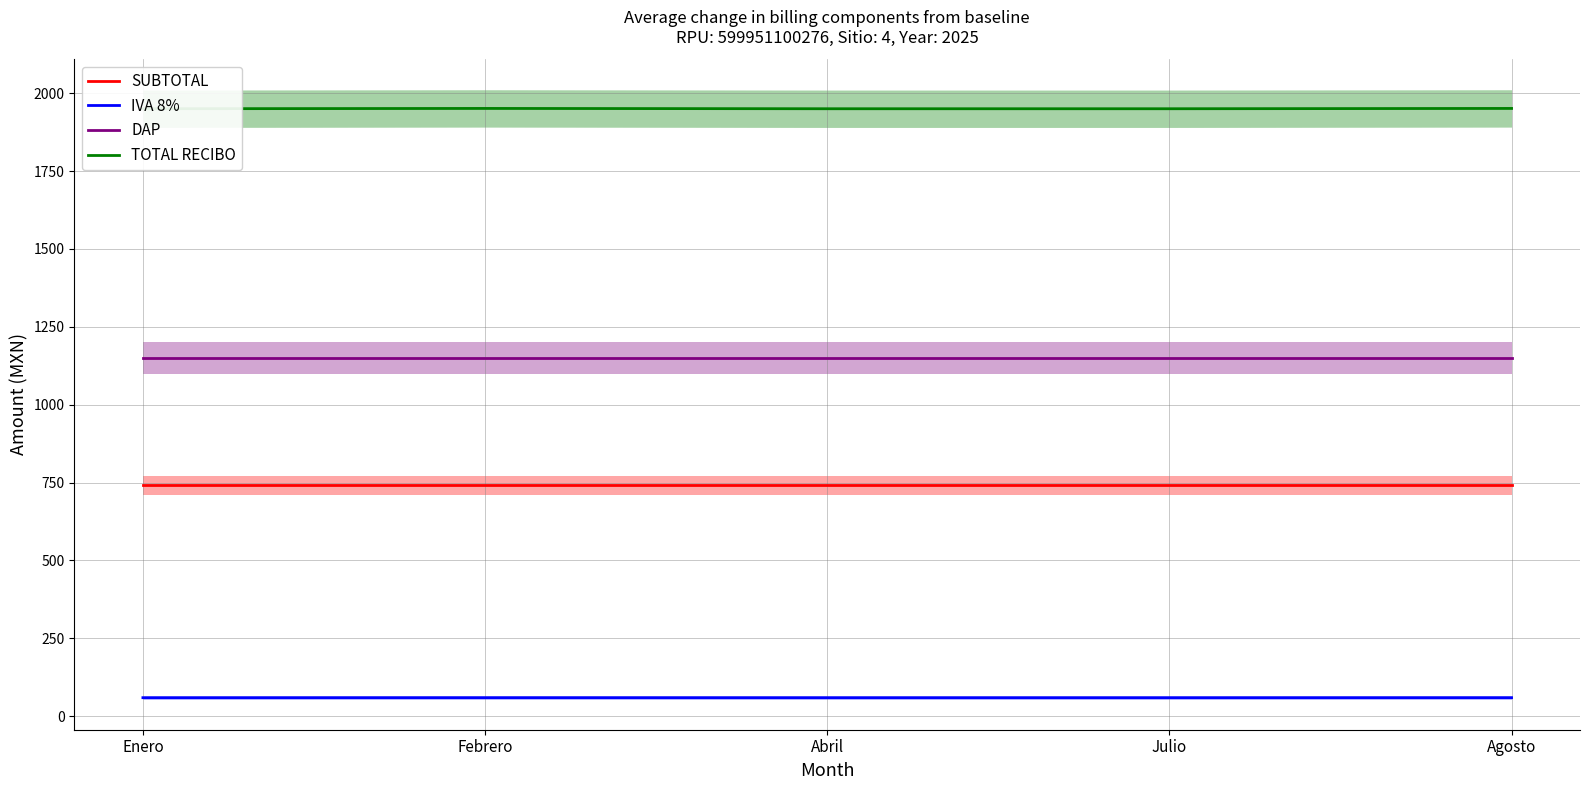

Is it true that TOTAL RECIBO equals 1951.0 at Agosto?

True